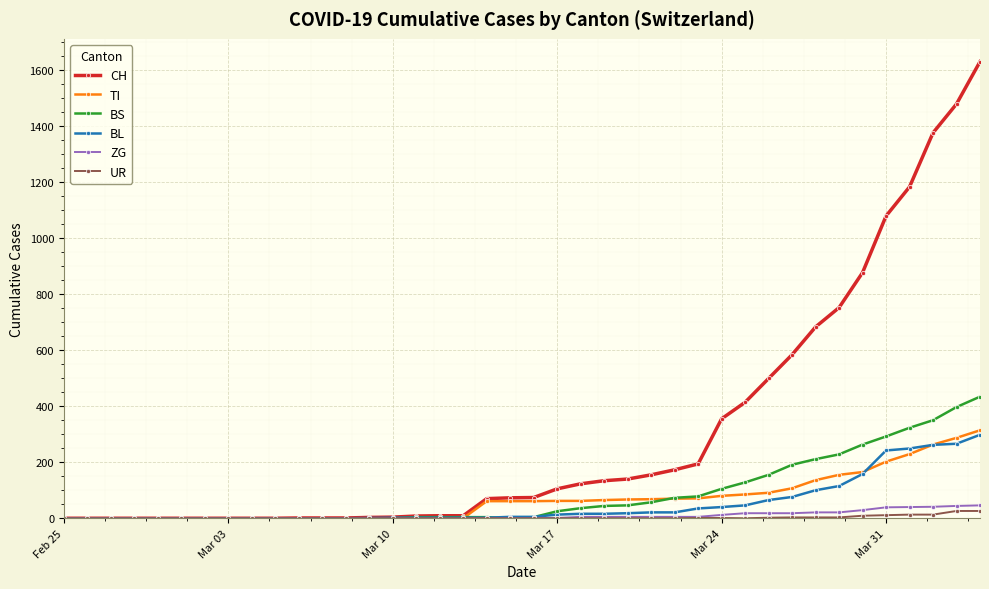

Which series has the largest total across all categories?

CH